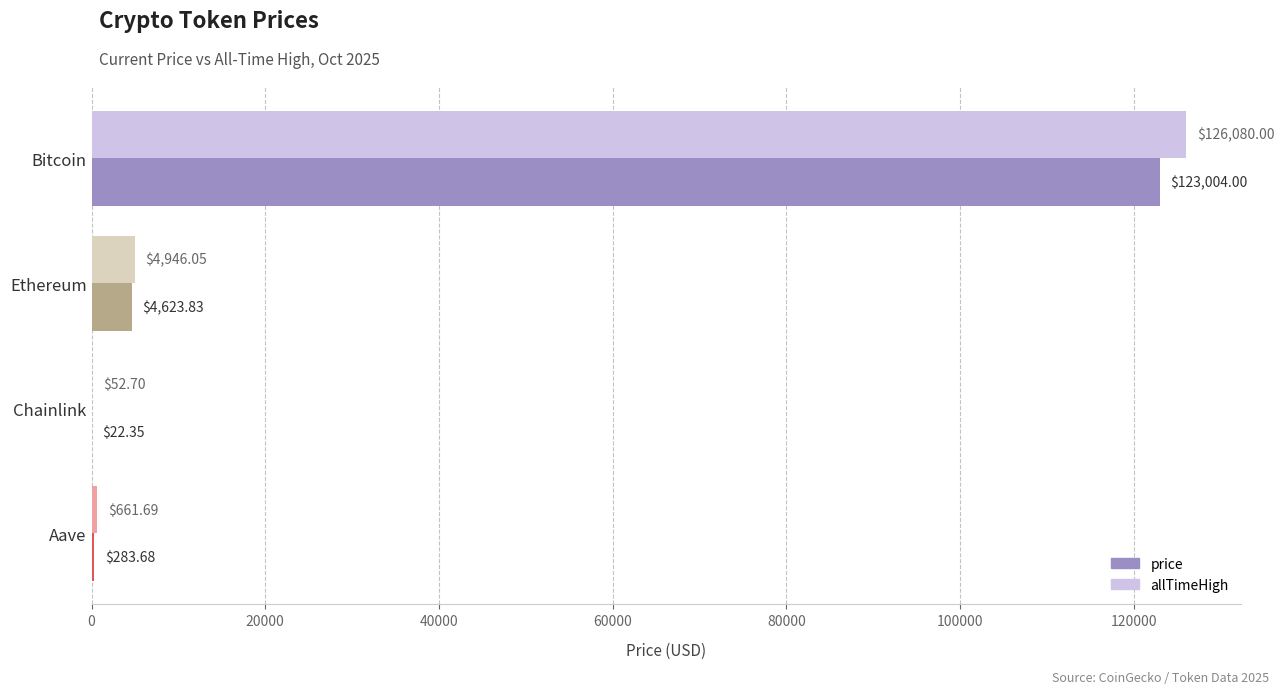

What is the sum of the price values at Bitcoin and Aave?

123287.7